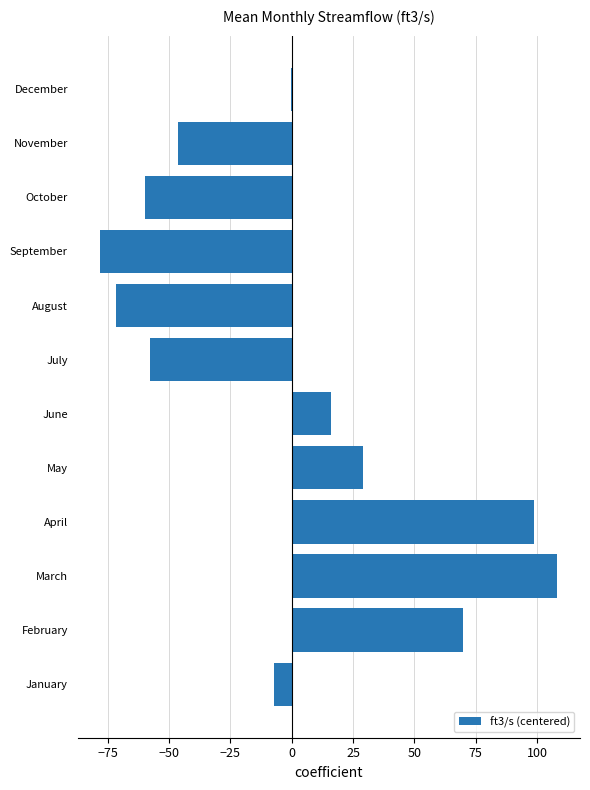

What is the change in value from May to October?

-88.8